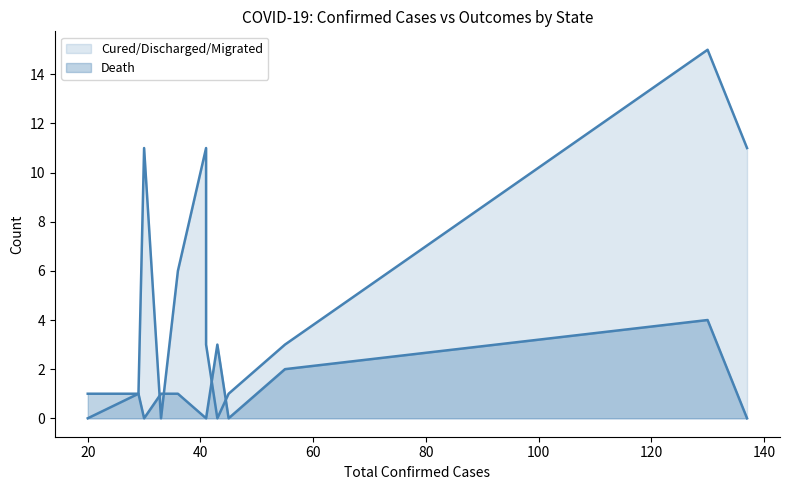

Which series has the widest spread of values?

Cured/Discharged/Migrated